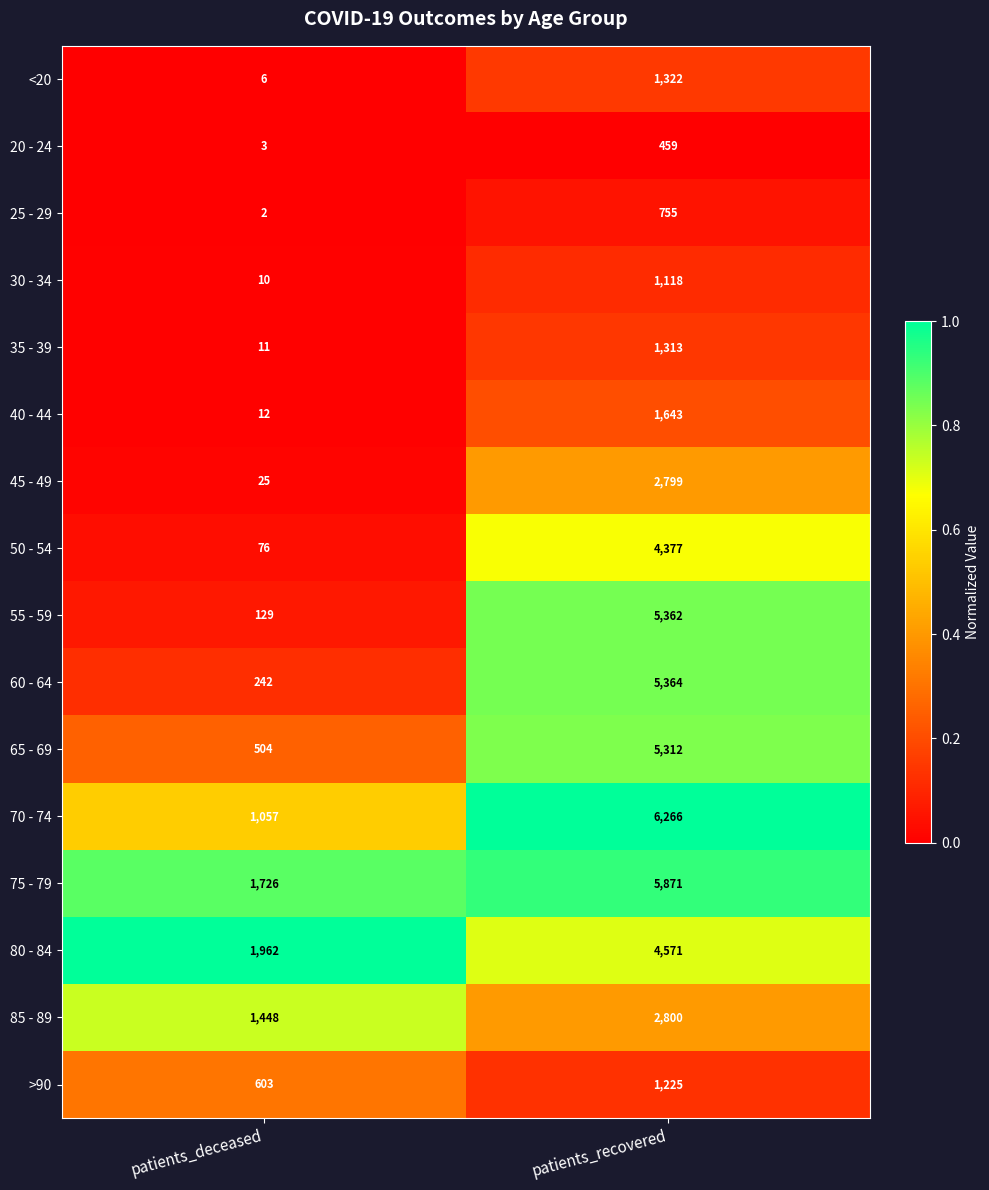

What is the greatest value displayed?

6266